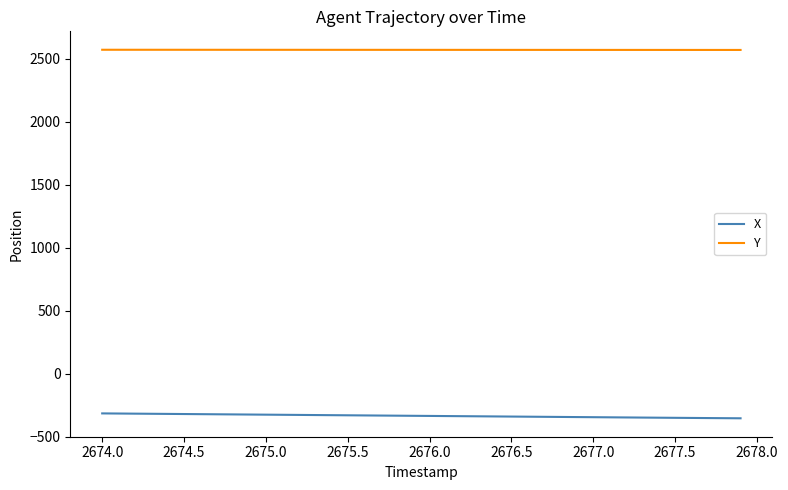

What is the difference between the second highest and second lowest values in the X series?

36.9